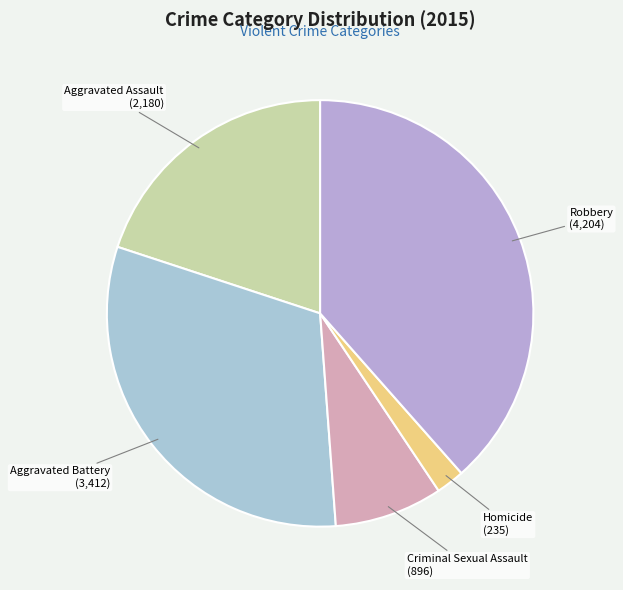

Is there a majority slice in this chart?

No